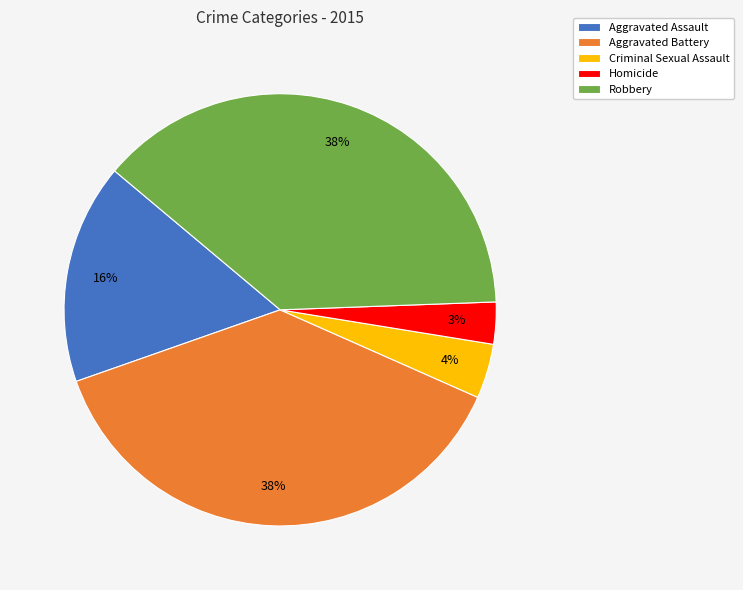

How many segments does this pie chart have?

5